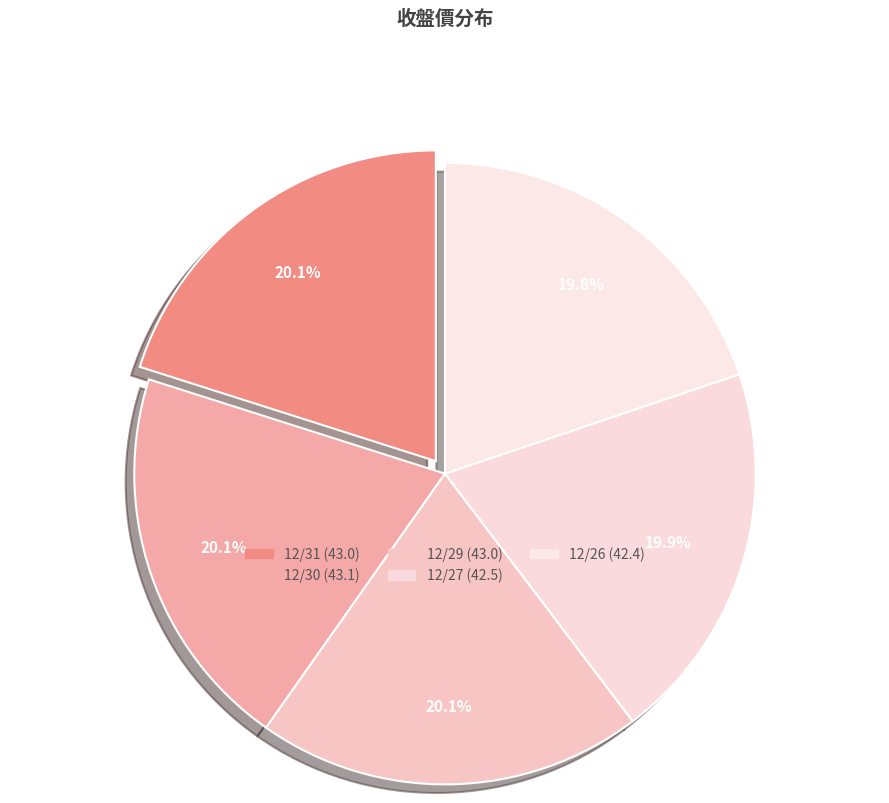

To the nearest percent, what is the combined percentage of 12/30 and 12/27?

40%